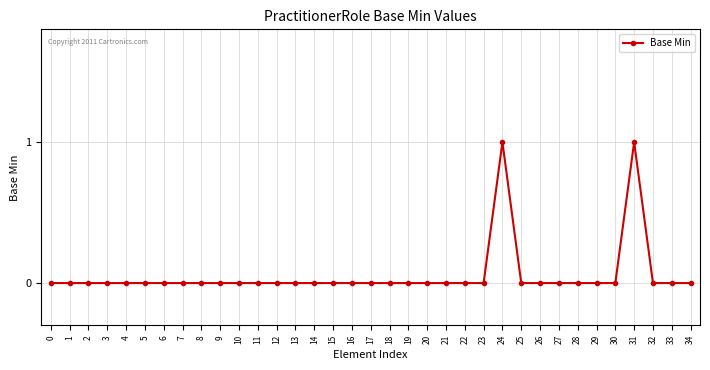

True or false: the data shows 0 at 11.

True